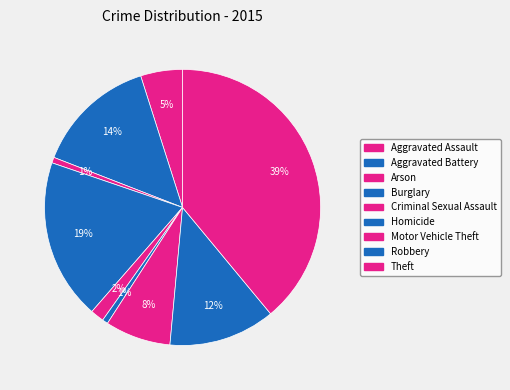

How many slices are in this pie chart?

9